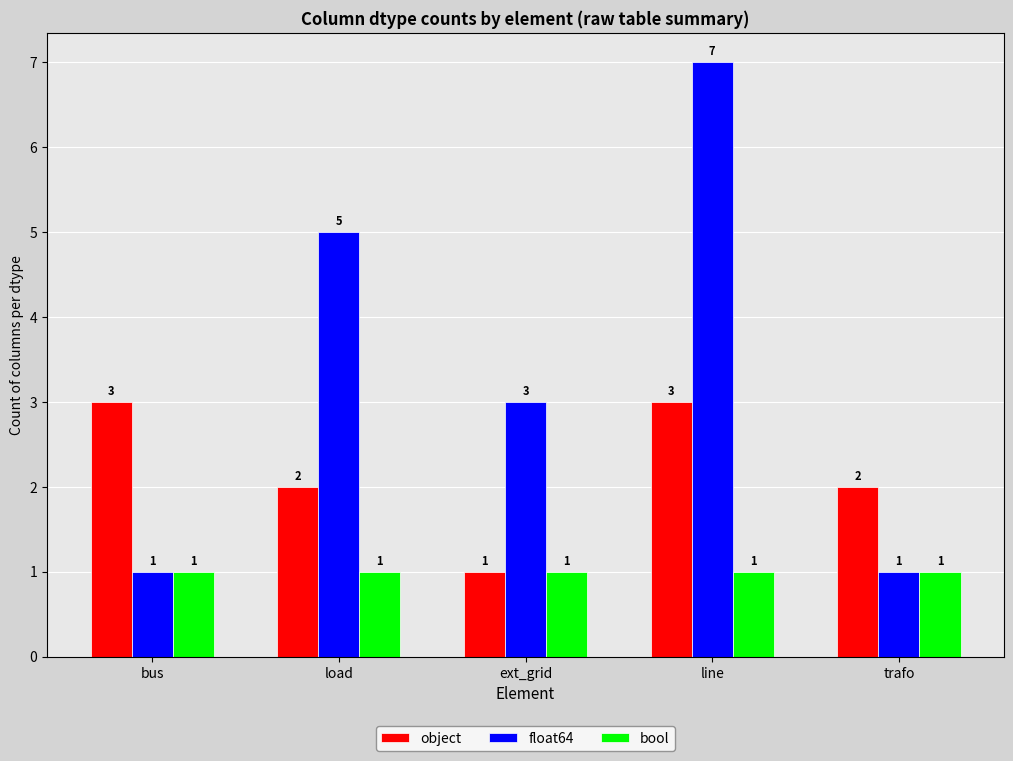

Reading left to right, list all the values displayed in this chart.

object: bus=3	load=2	ext_grid=1	line=3	trafo=2
float64: bus=1	load=5	ext_grid=3	line=7	trafo=1
bool: bus=1	load=1	ext_grid=1	line=1	trafo=1